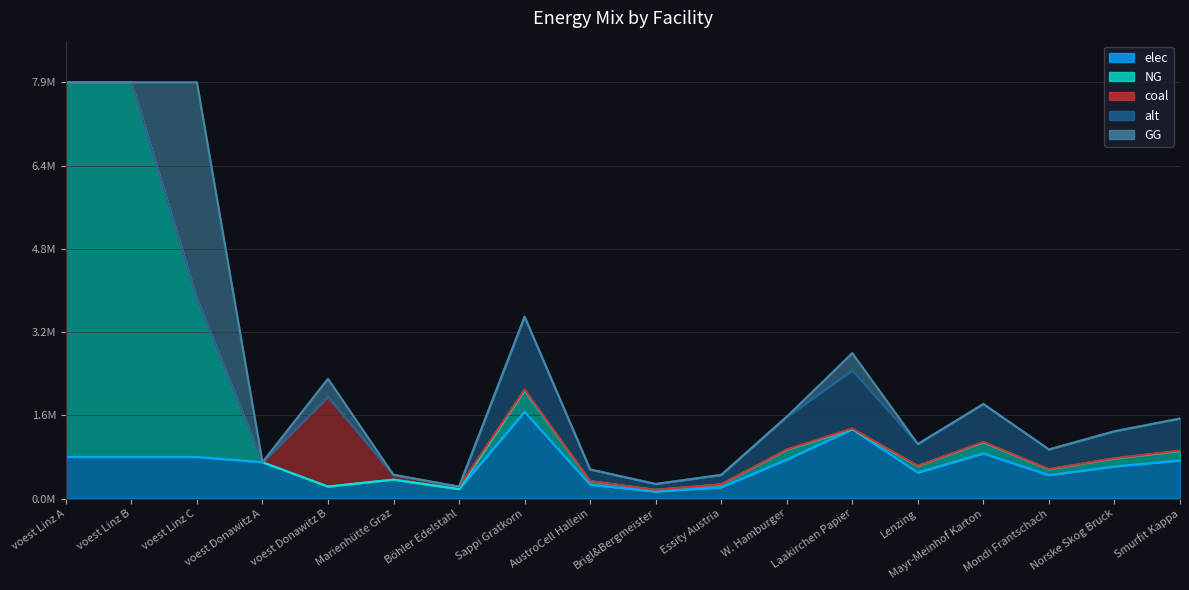

Which has a higher value, voest Donawitz B or Smurfit Kappa?

Smurfit Kappa